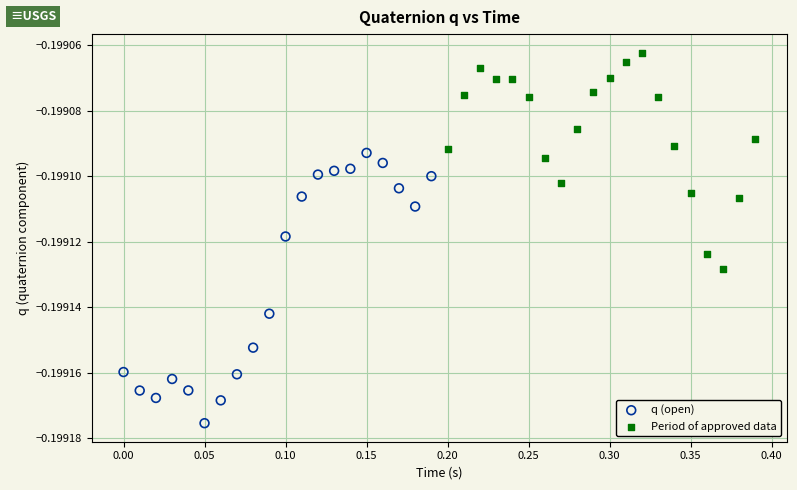

Which series has the largest Y range (max minus min)?

q (open)